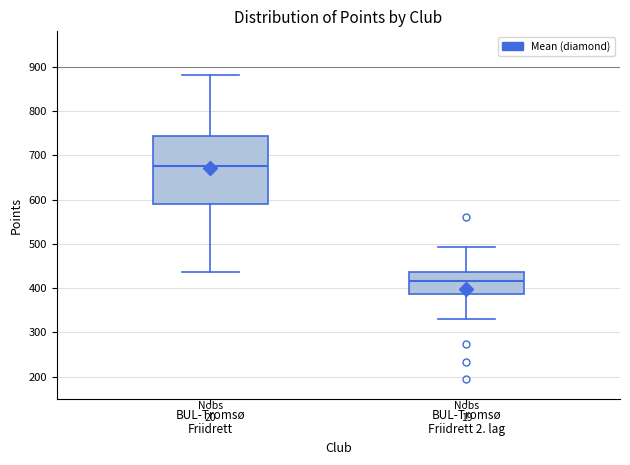

Where does the upper whisker of the box for BUL-Tromsø Friidrett end on the y-axis? The values are not printed on the chart, so give them approximately, as read against the axis.

880